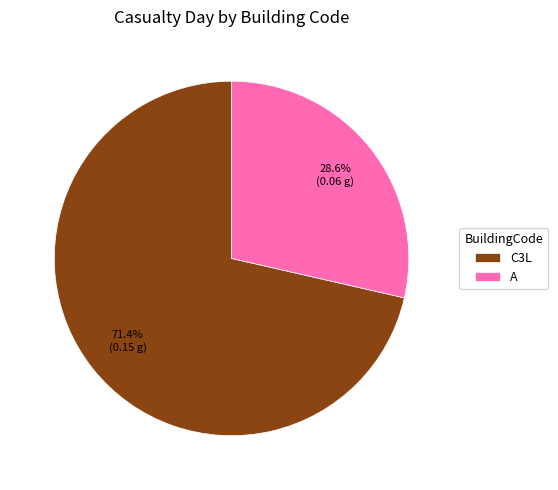

True or false: C3L accounts for 77% of the total.

False